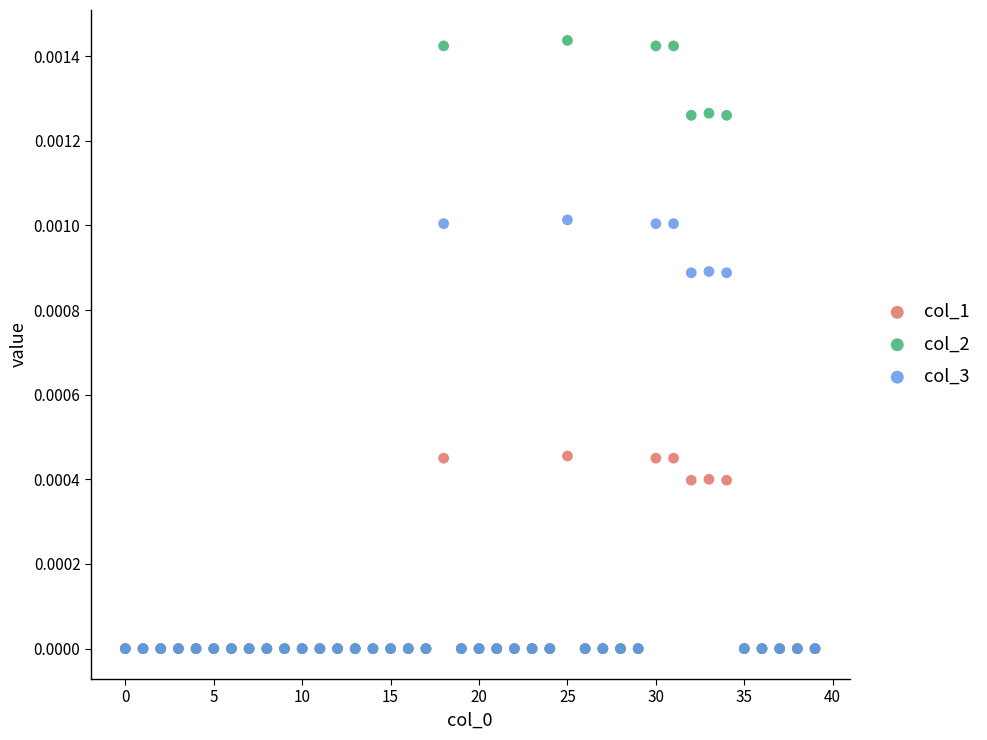

What are all the series names shown in the legend?

col_1, col_2, col_3